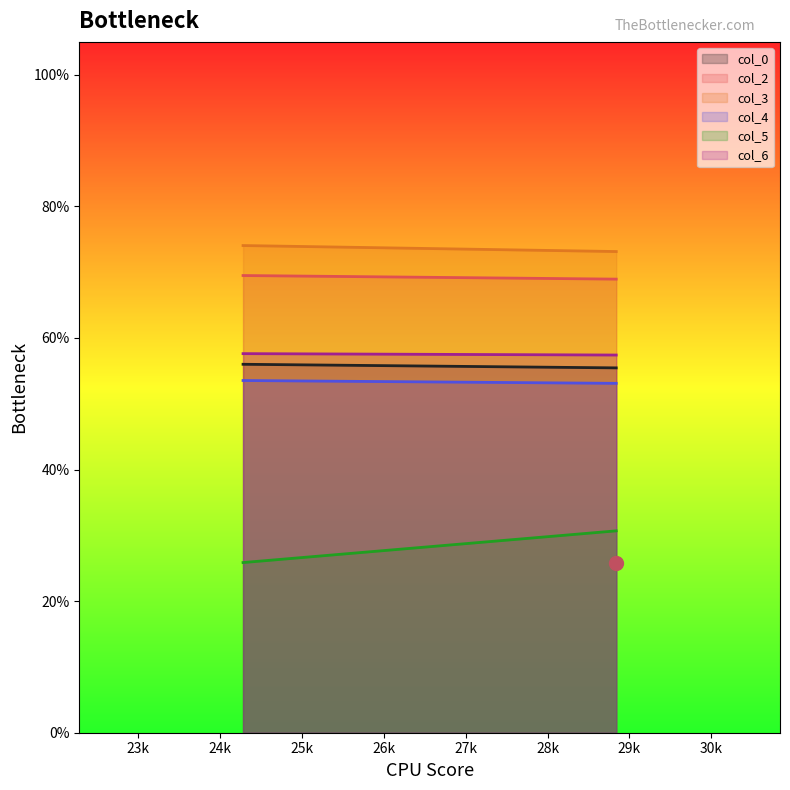

How many lines are shown in the chart?

6